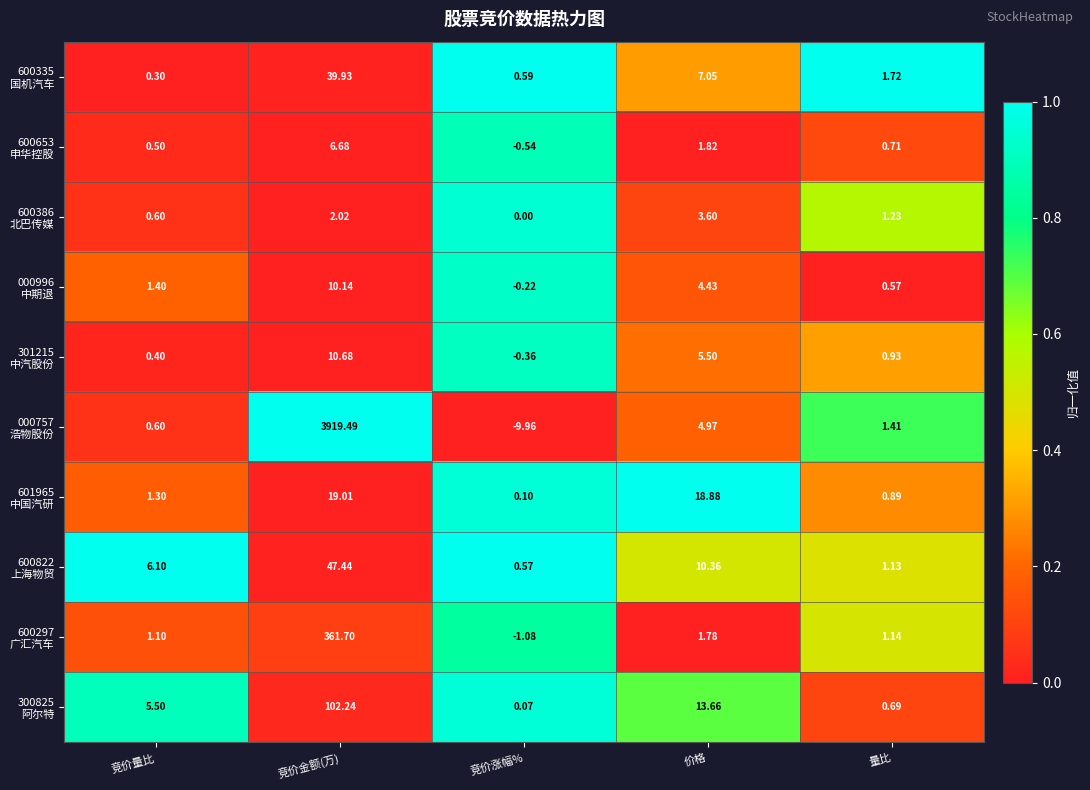

At which category does the chart reach its peak across all series?

竞价金额(万)